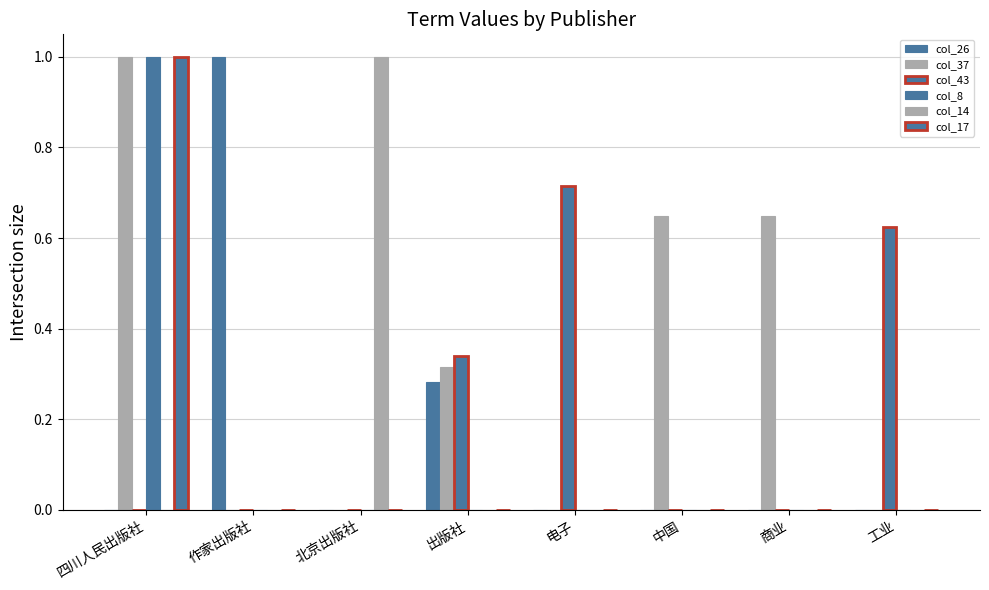

Reading right to left, extract all data points from this chart.

col_26: 0.0	0.0	0.0	0.0	0.3	0.0	1.0	0.0
col_37: 0.0	0.6	0.6	0.0	0.3	0.0	0.0	1.0
col_43: 0.6	0.0	0.0	0.7	0.3	0.0	0.0	0.0
col_8: 0.0	0.0	0.0	0.0	0.0	0.0	0.0	1.0
col_14: 0.0	0.0	0.0	0.0	0.0	1.0	0.0	0.0
col_17: 0.0	0.0	0.0	0.0	0.0	0.0	0.0	1.0